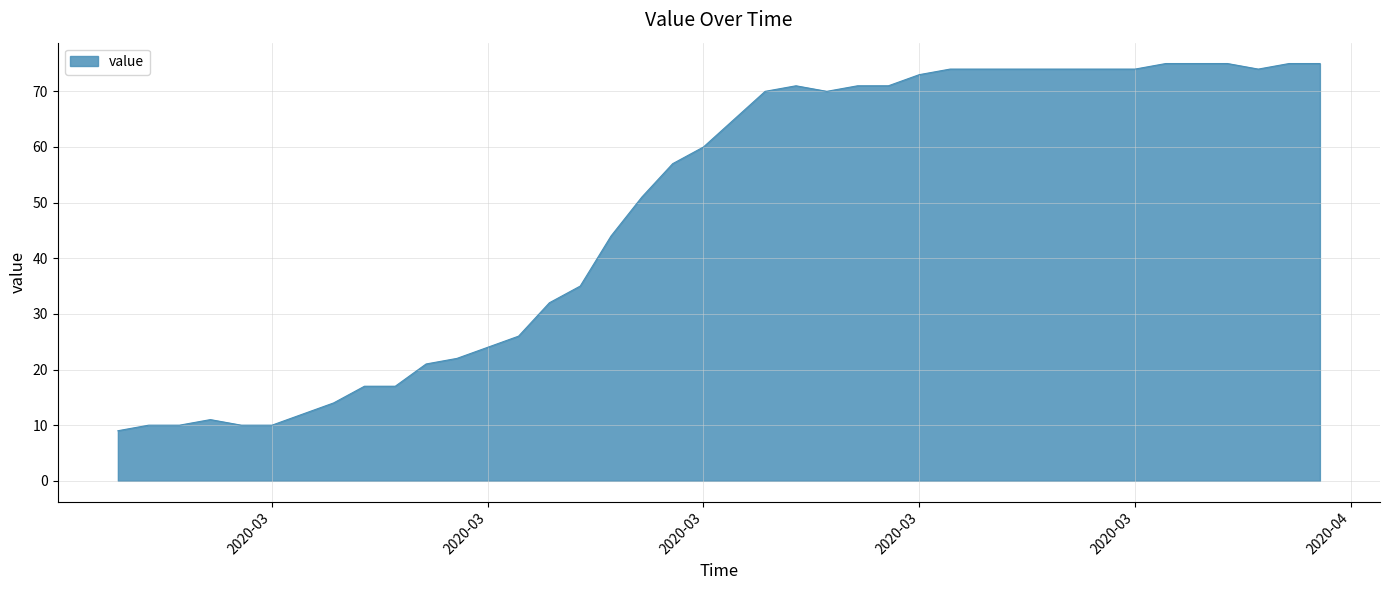

What is the smallest value displayed?

9